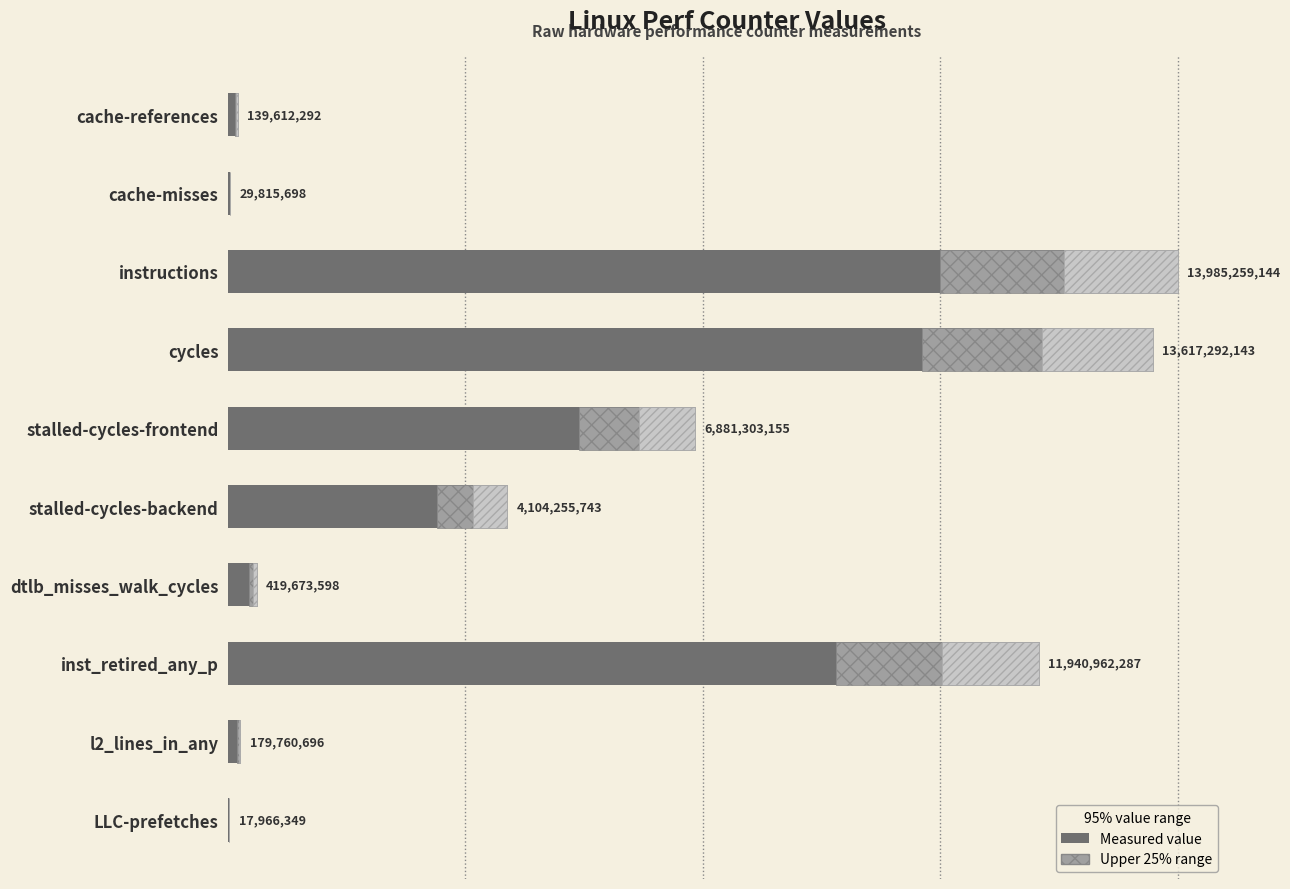

What is the difference between the second highest and second lowest values?

13587476445